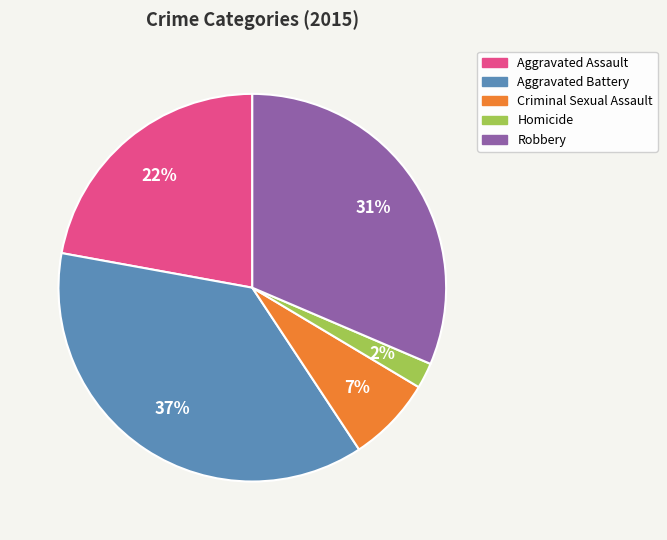

What is the ratio of the value at Aggravated Assault to the value at Robbery?

0.7